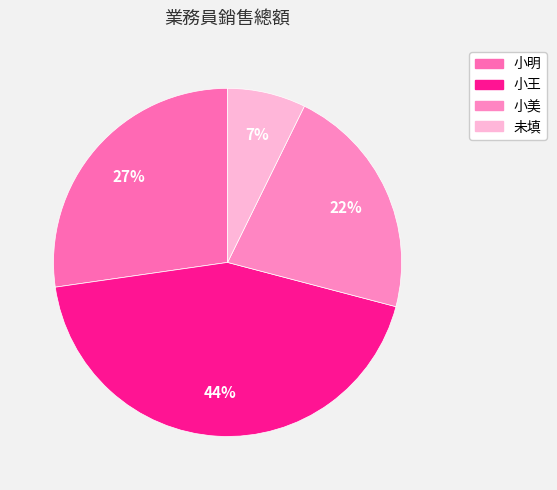

What is the ratio of the value at 小王 to the value at 小美?

2.0